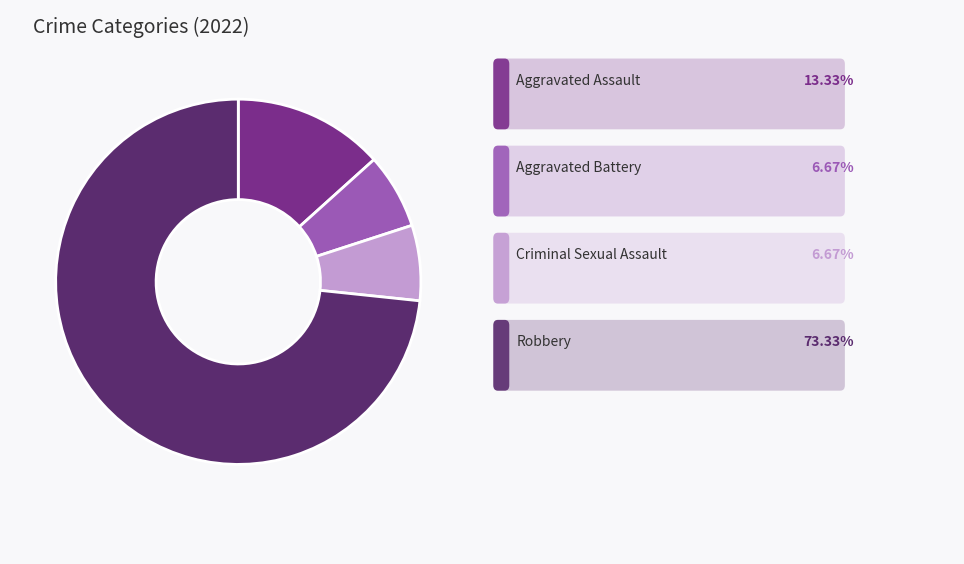

Does any single category account for the majority?

Yes